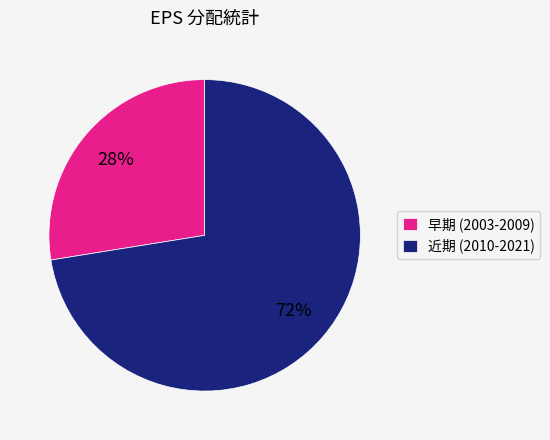

Do 近期 (2010-2021) and 早期 (2003-2009) together represent more than half of the pie?

Yes